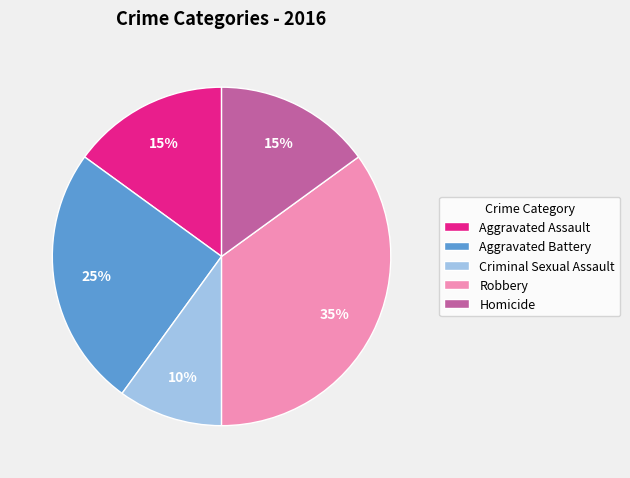

Does Aggravated Battery represent more than half of the total?

No